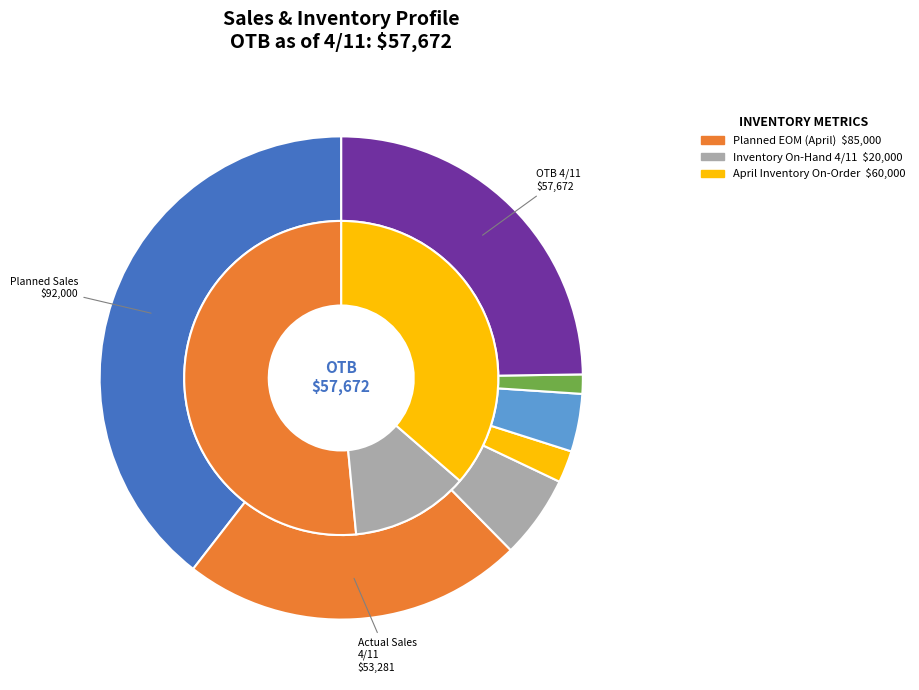

What is the ratio of the value at Planned Sales to the value at OTB as of 4/11?

1.6